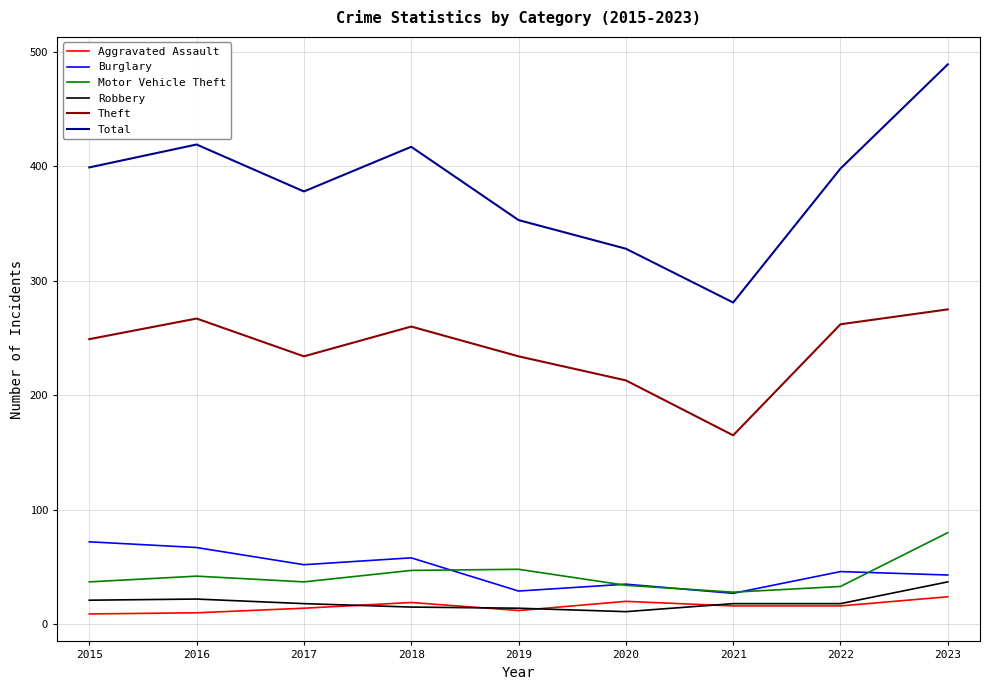

Does the chart have visible grid lines?

Yes